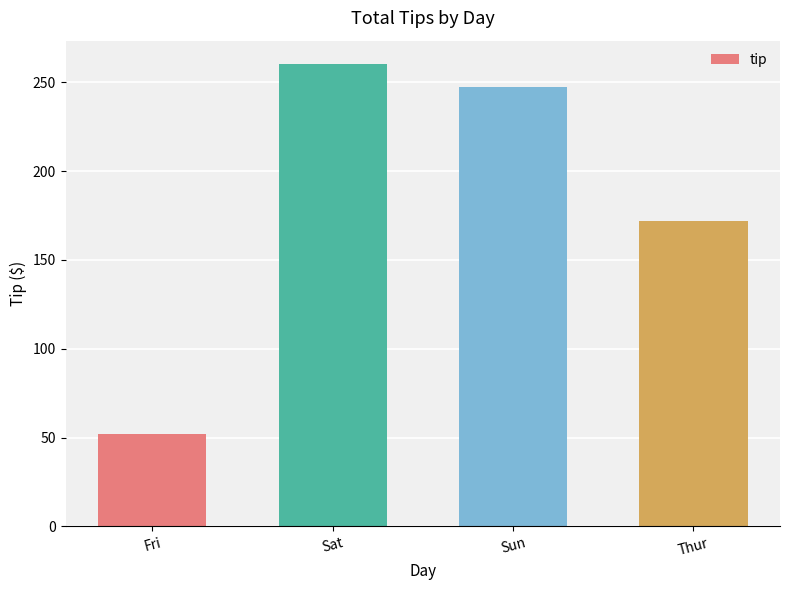

What is the change in value from Fri to Sun?

+195.4